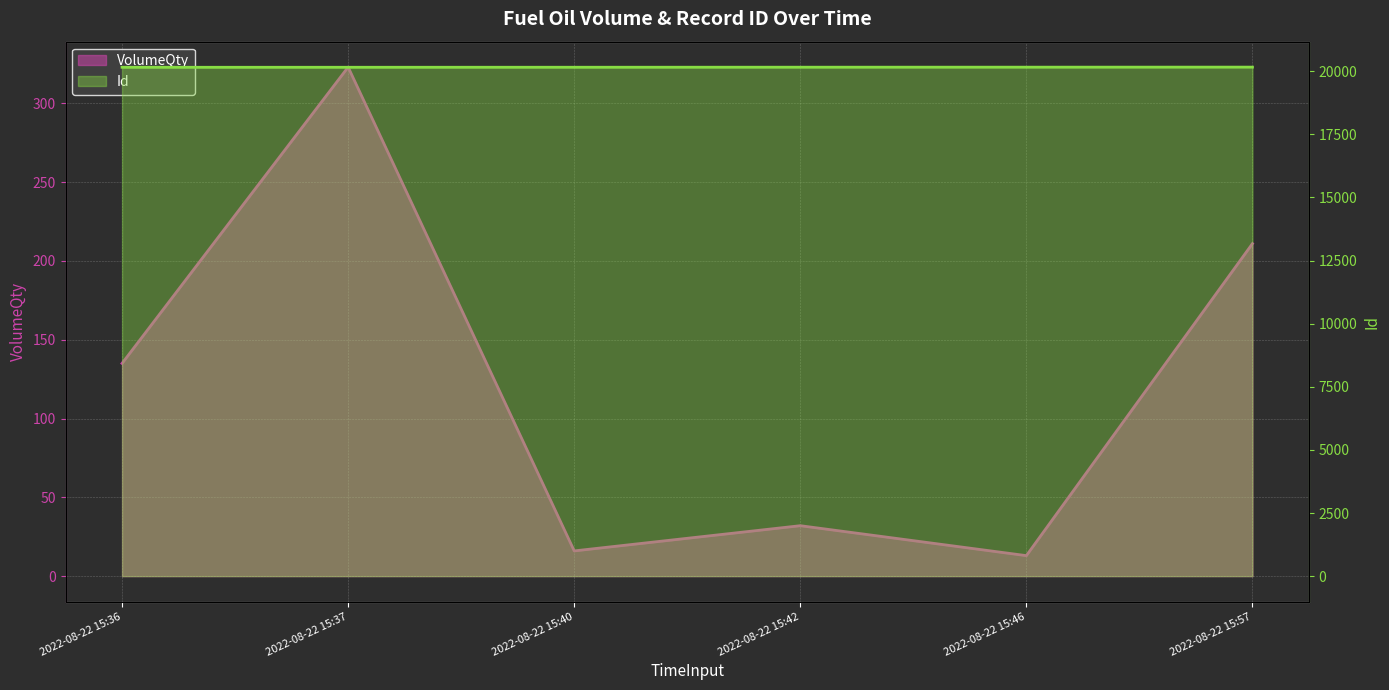

What is the sum of all VolumeQty values?

730